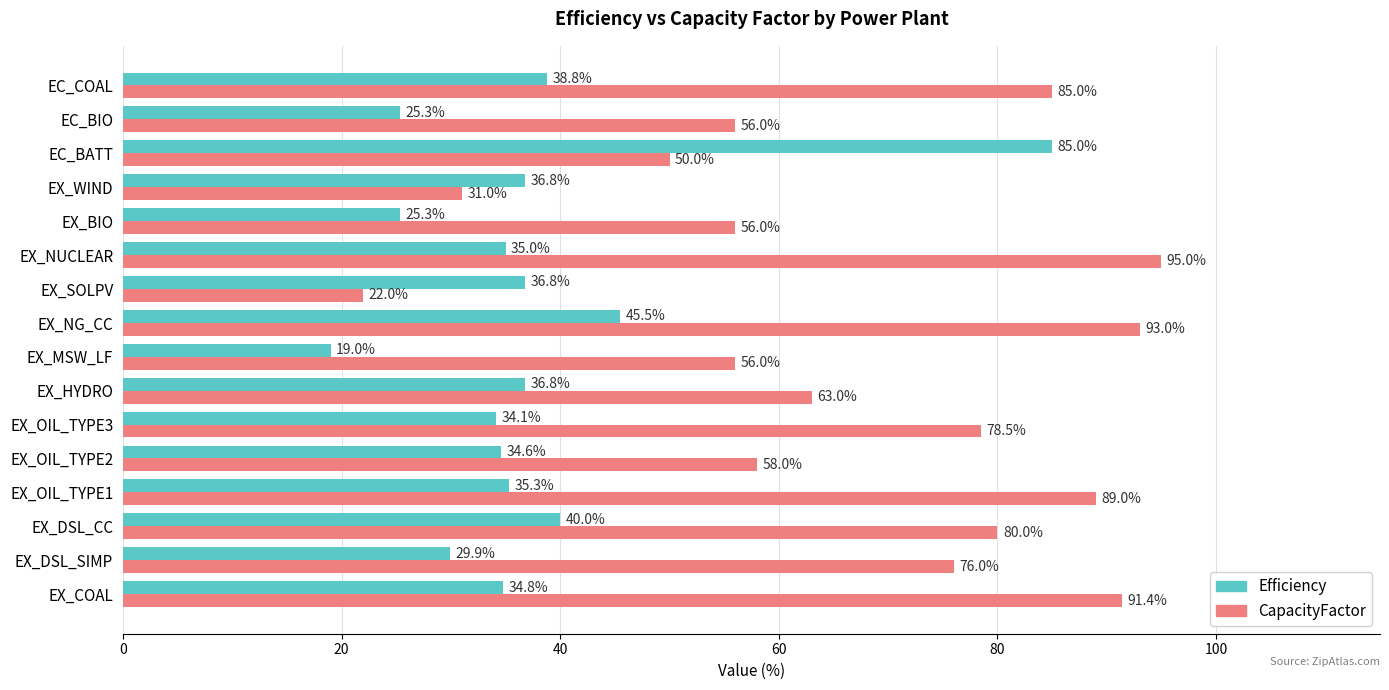

List the series in order of their overall mean, lowest first.

Efficiency, CapacityFactor